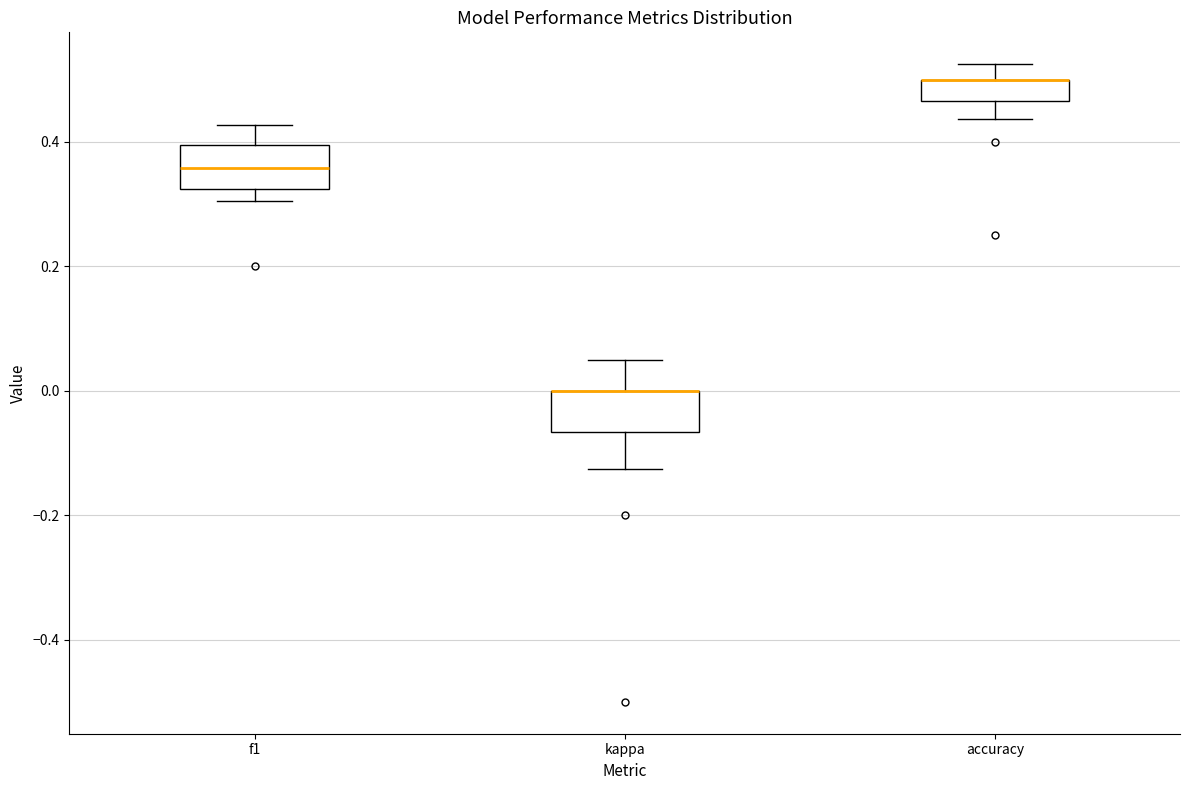

Where does the lower whisker of the box for accuracy end on the y-axis? The values are not printed on the chart, so give them approximately, as read against the axis.

0.44